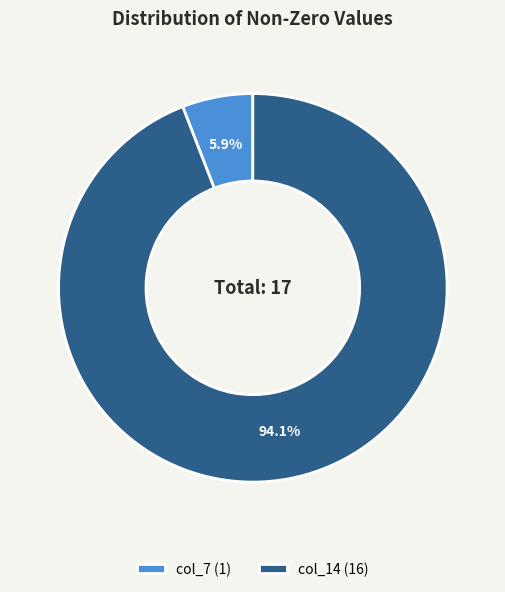

Does col_7 represent more than half of the total?

No